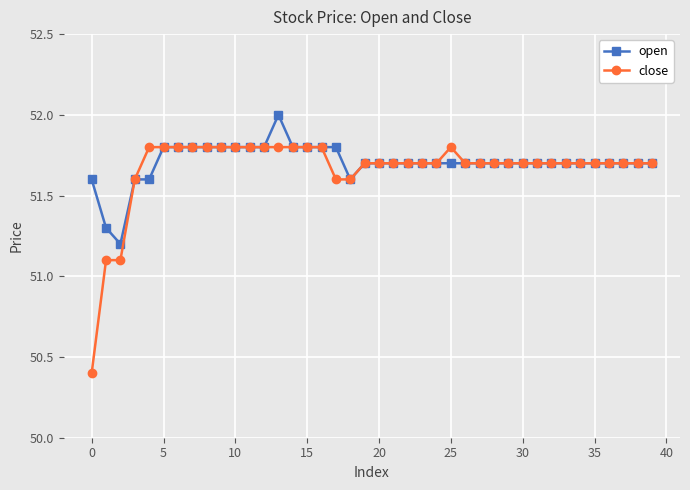

What are all the series names shown in the legend?

open, close